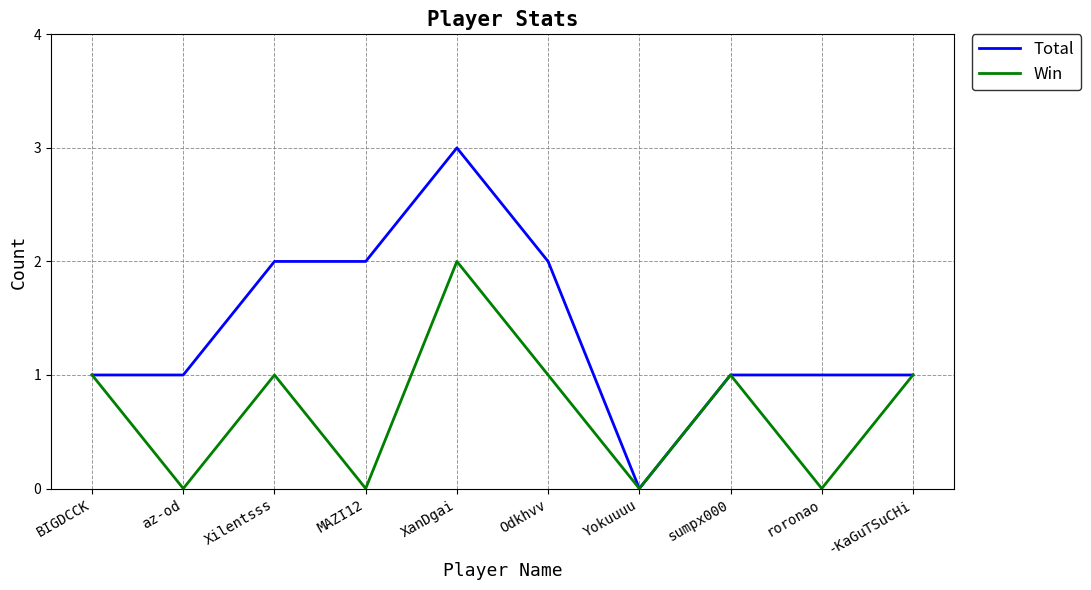

In Win, how many points are lower than both neighbors (excluding endpoints)?

4